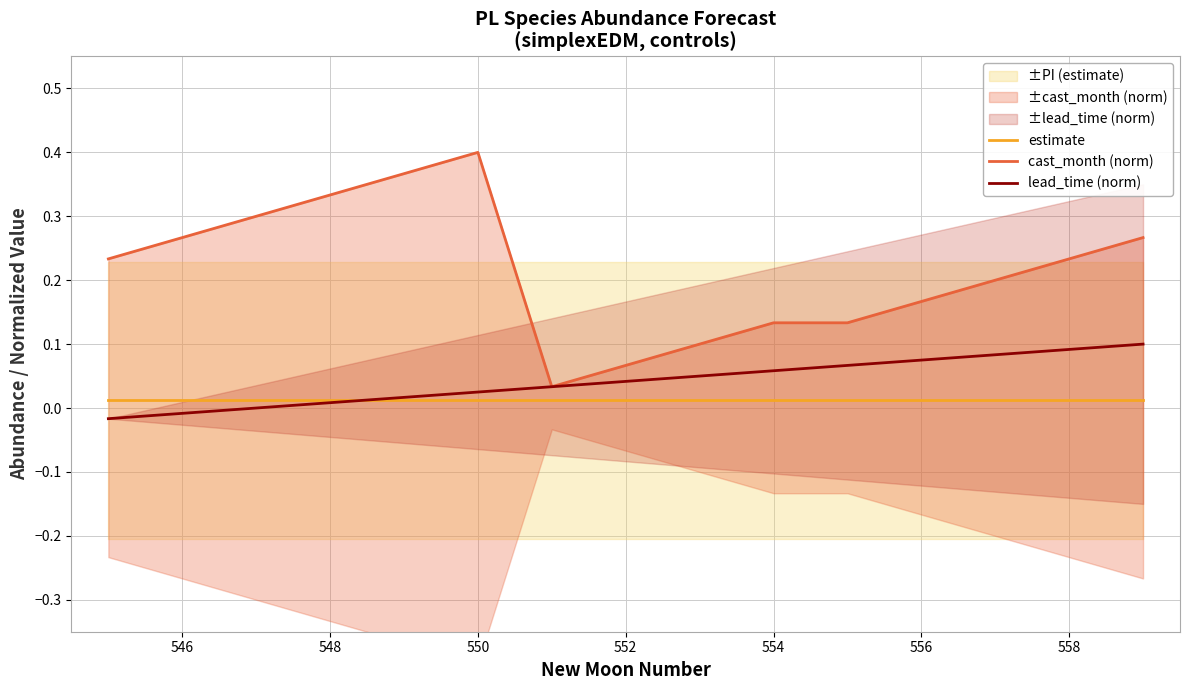

The lead_time (norm) series shows 0.0 at 554. True or false?

False